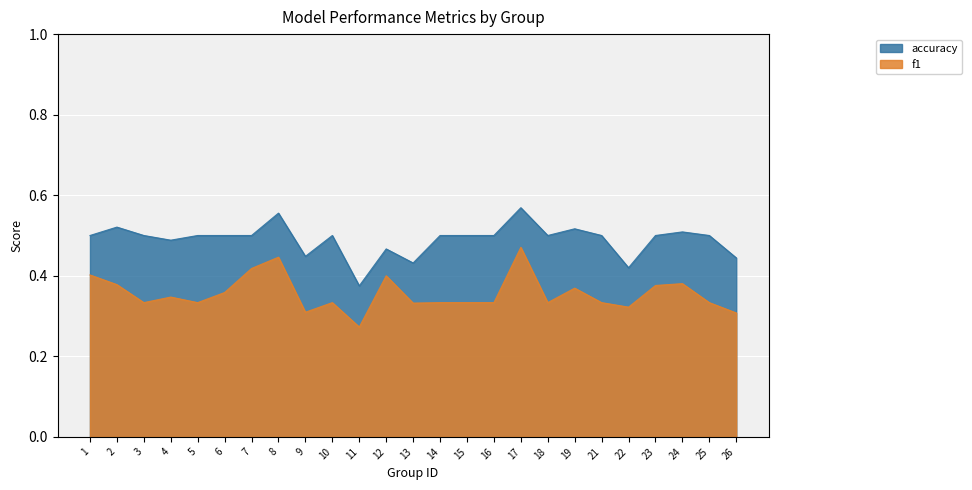

The value at 11 is 0.4. True or false?

True